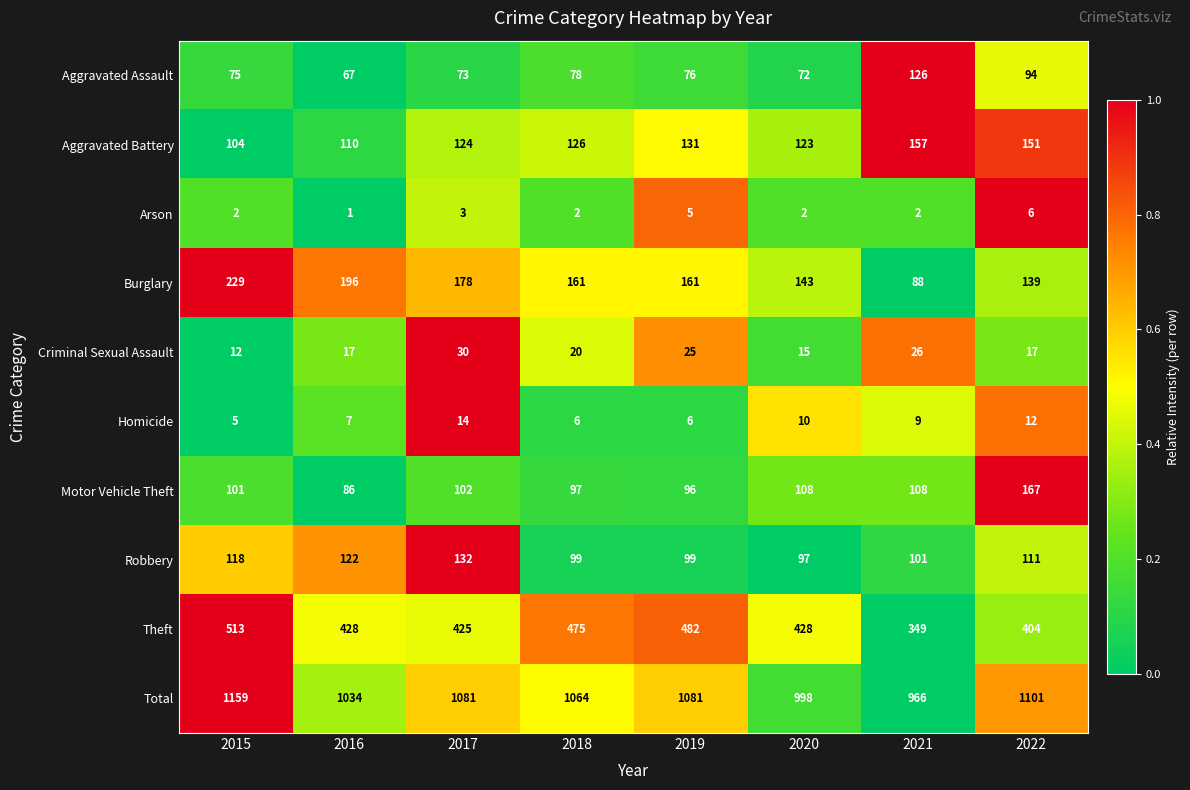

True or false: Homicide has a value of 9 at 2015.

False